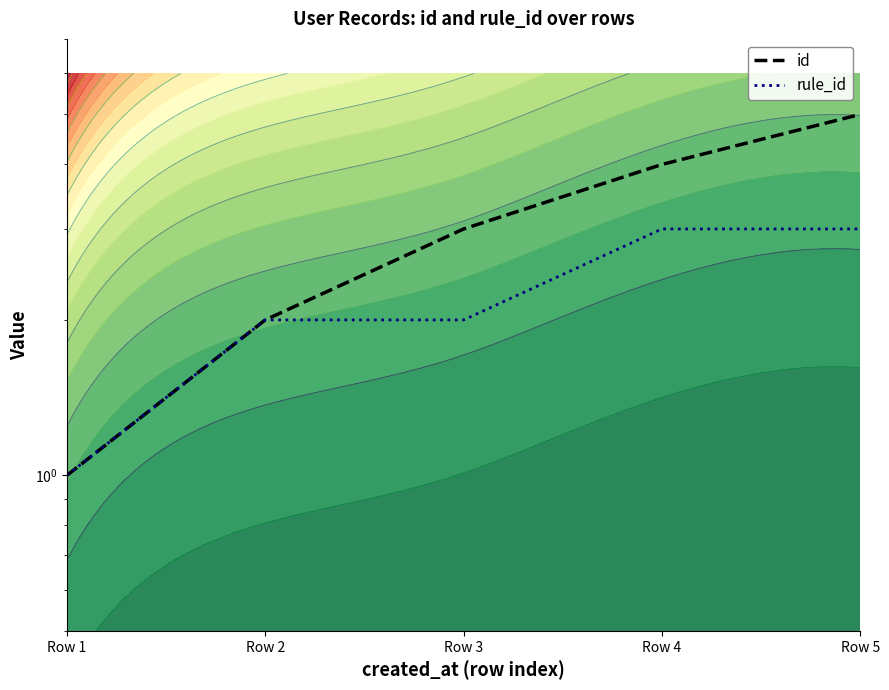

The value of id at Row 4 is 4. True or false?

True